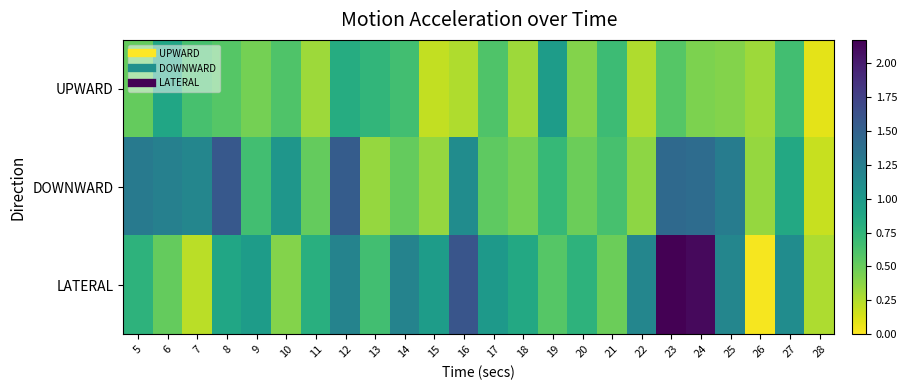

Reading right to left, what are all the values shown in this chart?

UPWARD: 28=0.1	27=0.7	26=0.3	25=0.4	24=0.4	23=0.6	22=0.3	21=0.7	20=0.4	19=1.0	18=0.3	17=0.6	16=0.3	15=0.2	14=0.7	13=0.7	12=0.8	11=0.3	10=0.6	9=0.5	8=0.6	7=0.6	6=0.9	5=0.5
DOWNWARD: 28=0.2	27=0.9	26=0.3	25=1.3	24=1.4	23=1.4	22=0.4	21=0.6	20=0.5	19=0.7	18=0.5	17=0.5	16=1.1	15=0.3	14=0.5	13=0.3	12=1.5	11=0.5	10=1.0	9=0.7	8=1.6	7=1.2	6=1.2	5=1.3
LATERAL: 28=0.3	27=1.1	26=0.0	25=1.2	24=2.1	23=2.2	22=1.2	21=0.5	20=0.8	19=0.6	18=0.9	17=1.0	16=1.6	15=1.0	14=1.2	13=0.7	12=1.2	11=0.8	10=0.4	9=1.0	8=0.9	7=0.2	6=0.5	5=0.8